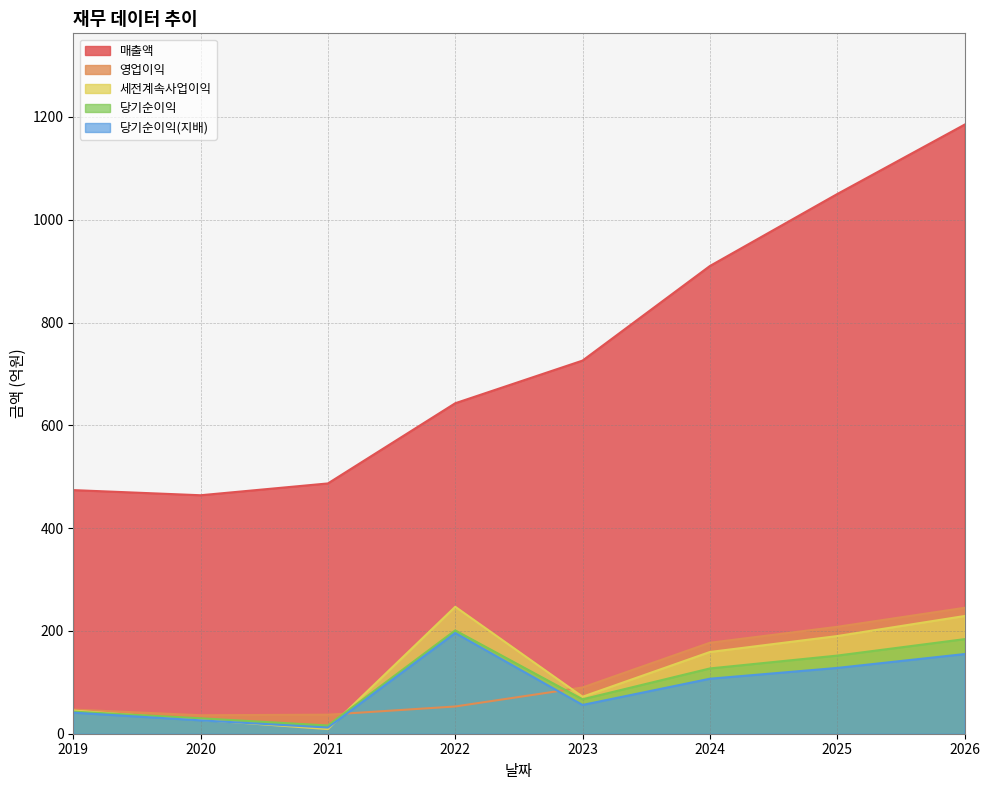

Does the chart display data point markers on the line(s)?

No